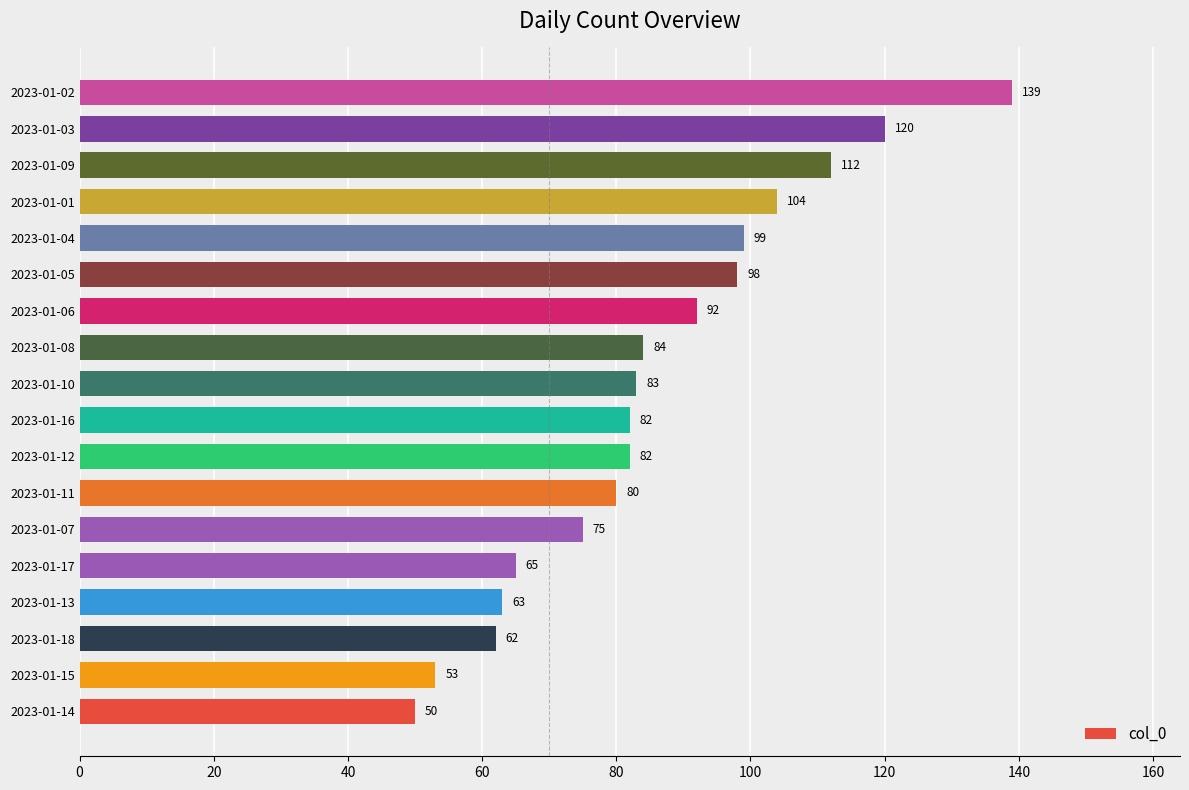

What is the difference between the maximum and second lowest values?

86